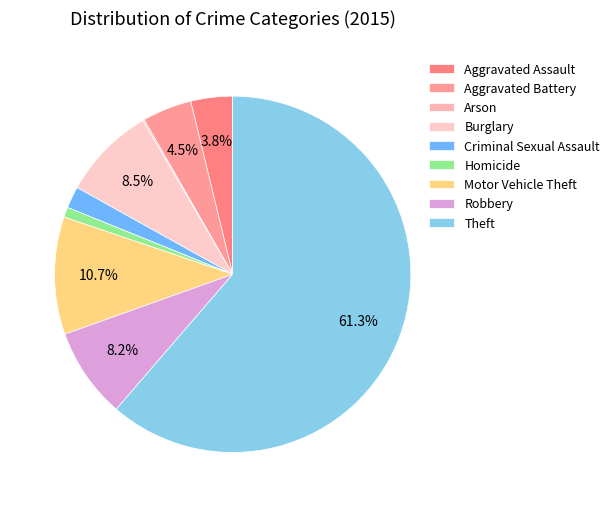

The Motor Vehicle Theft slice represents 11% of the pie. True or false?

True